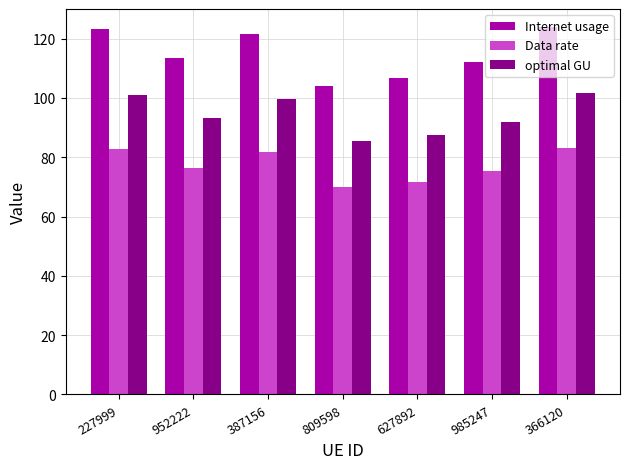

What position from the left is 809598?

4